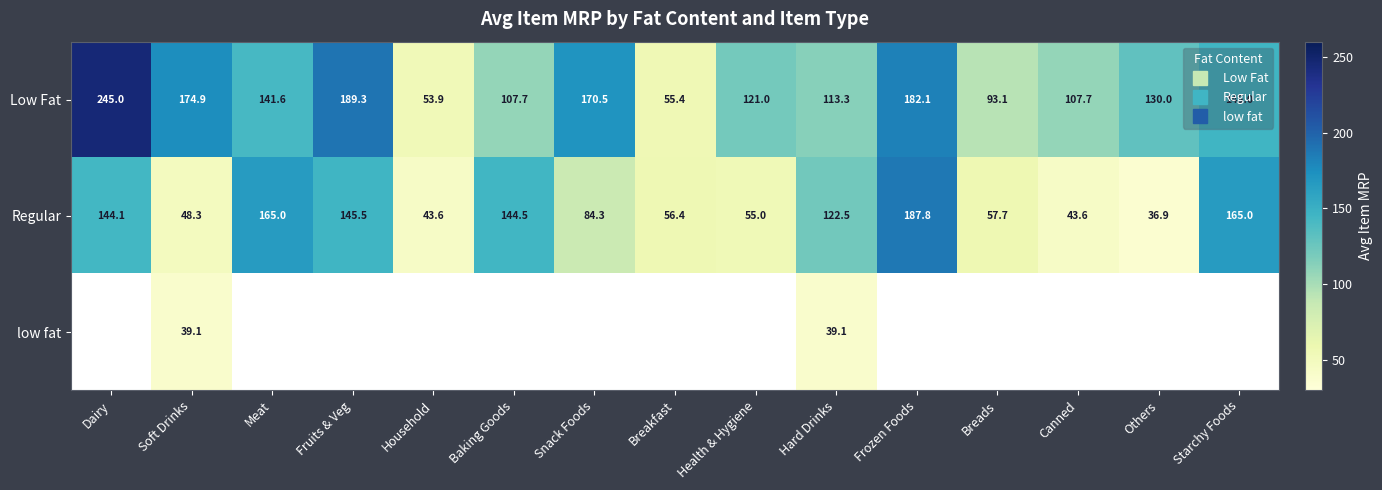

What is the difference between the Regular values at Breakfast and Snack Foods?

27.9